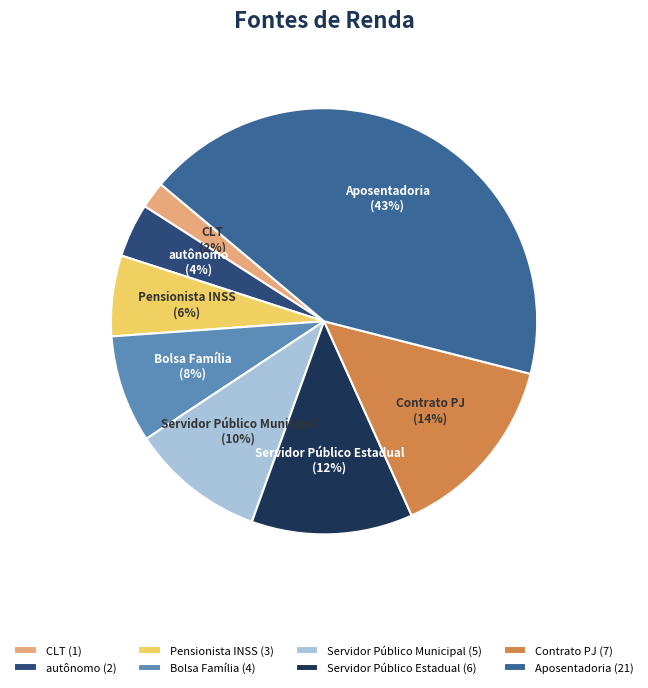

To the nearest percent, what is the difference between the Contrato PJ and Aposentadoria slice percentages?

29%